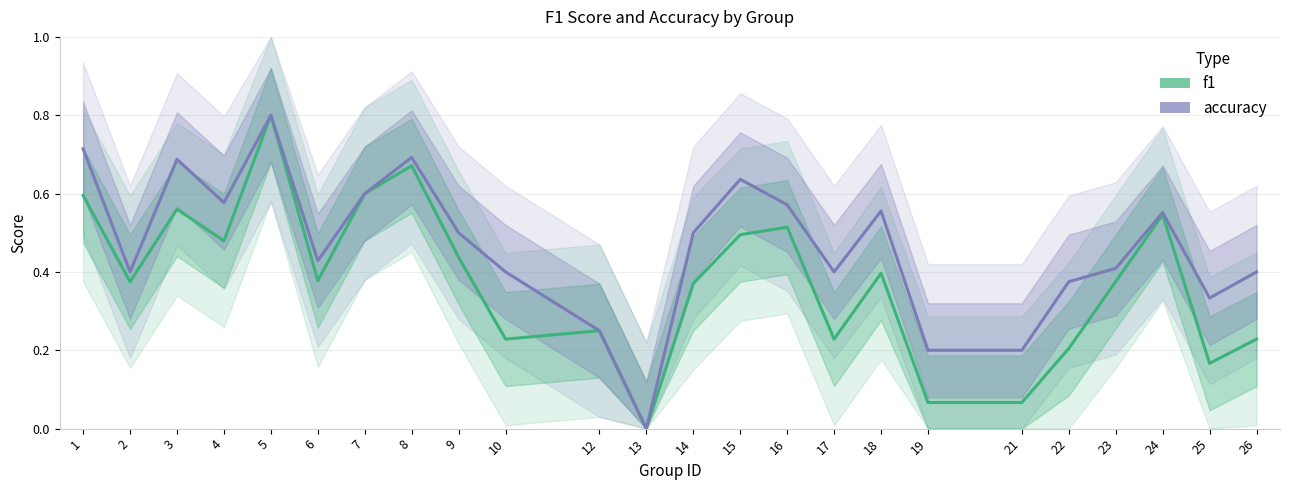

What is the maximum value shown in the chart?

0.8